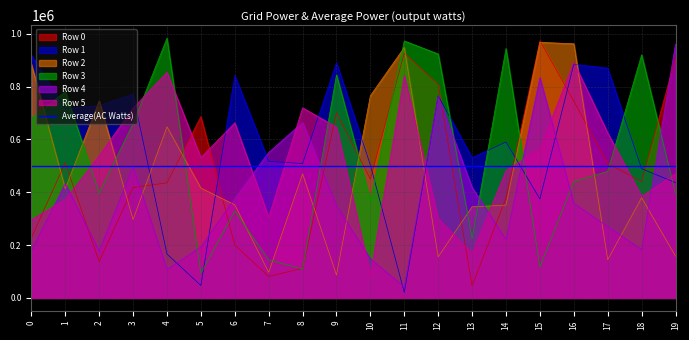

List the labels in order of Row 5 value, smallest first.

10, 13, 0, 12, 7, 1, 18, 19, 14, 5, 2, 15, 17, 9, 6, 3, 8, 11, 4, 16